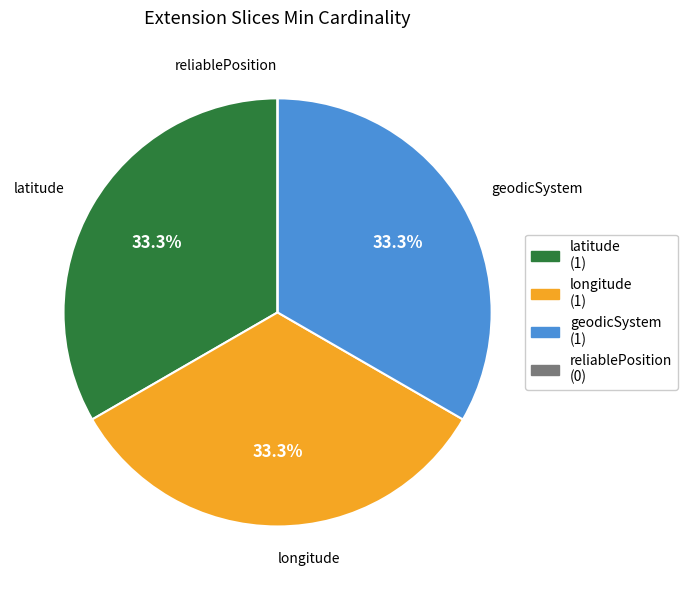

What is the ratio of the value at latitude to the value at geodicSystem?

1.0